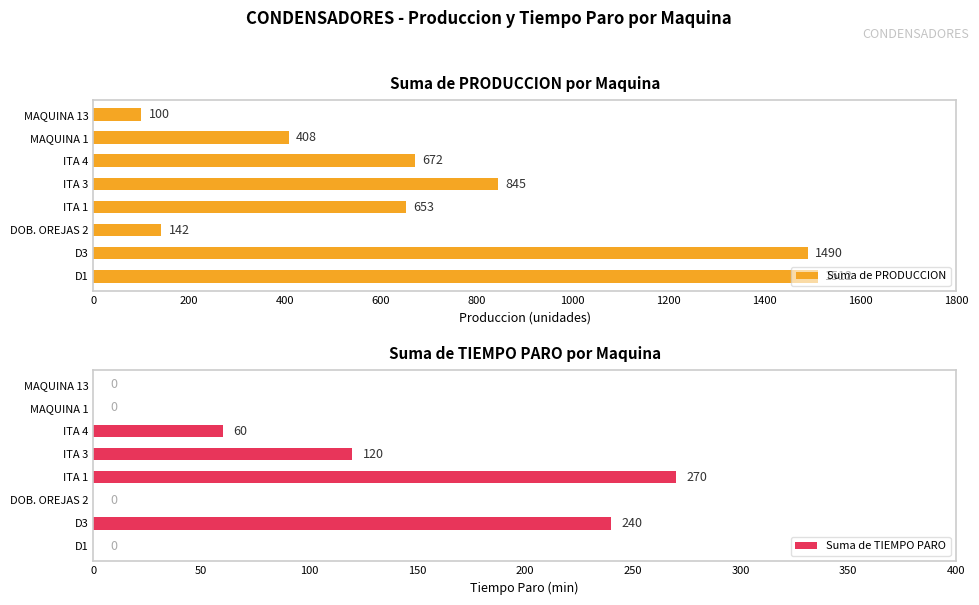

The value of Suma de PRODUCCION at DOB. OREJAS 2 is 237. True or false?

False